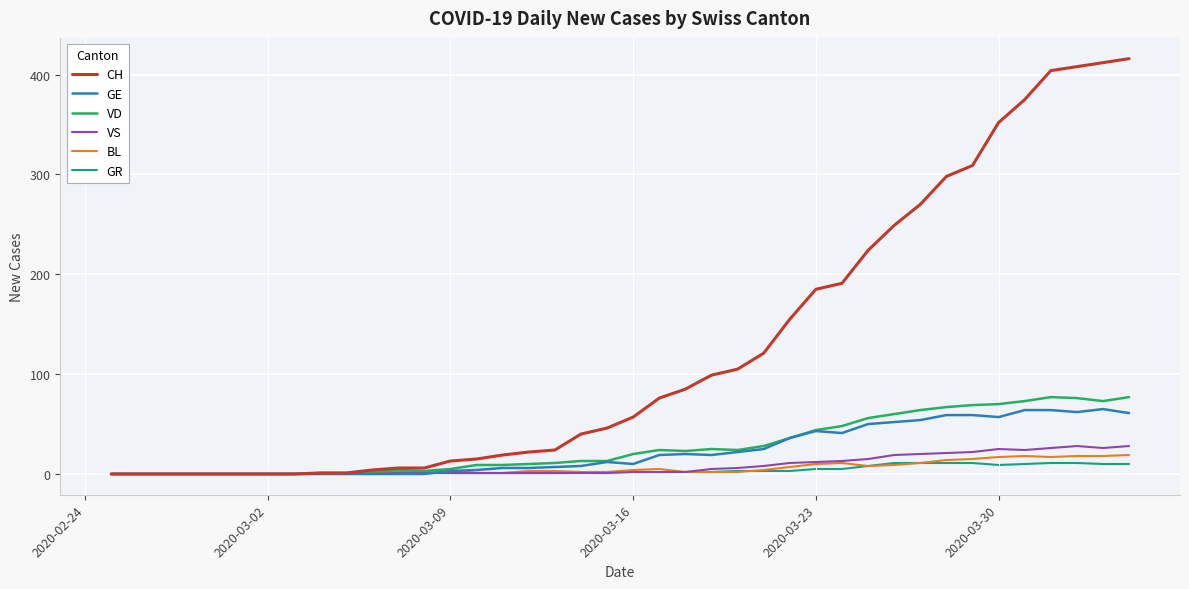

Which series has the largest total across all categories?

CH